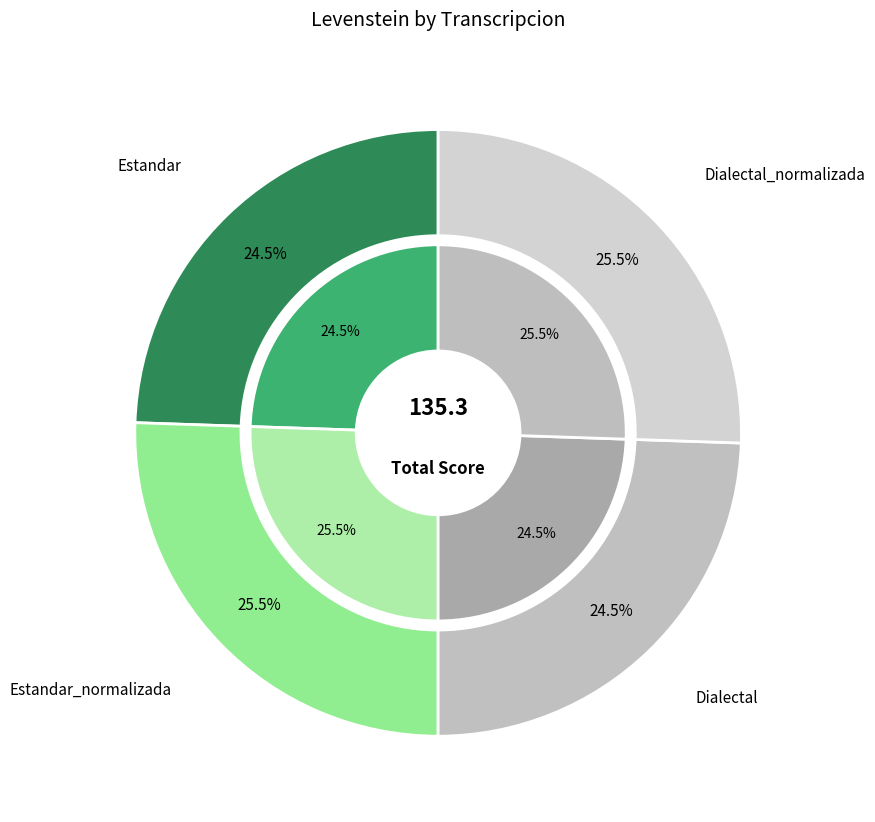

Does any single category account for the majority?

No